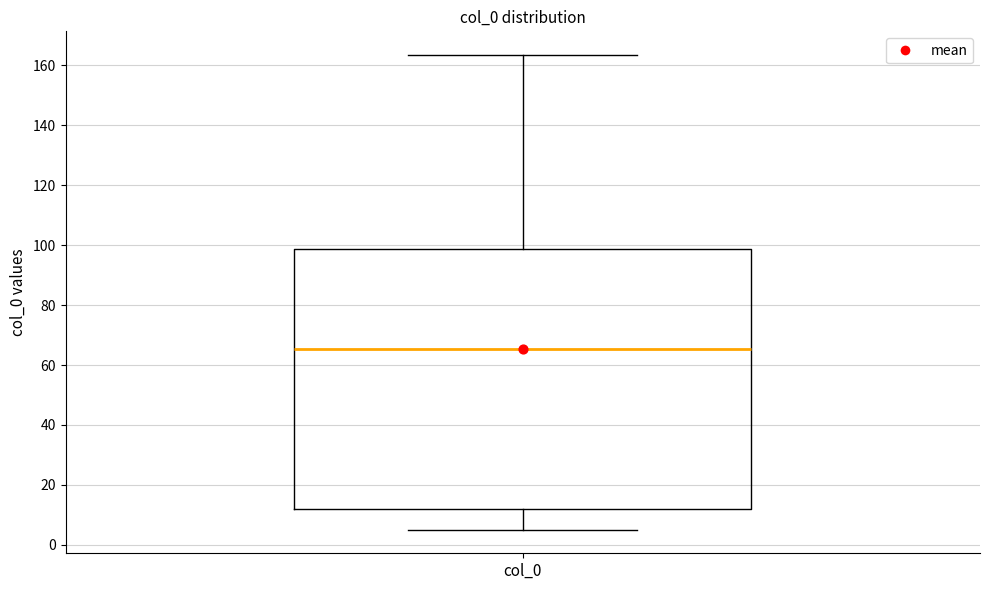

Where does the lower whisker of the box for col_0 end on the y-axis? The values are not printed on the chart, so give them approximately, as read against the axis.

6